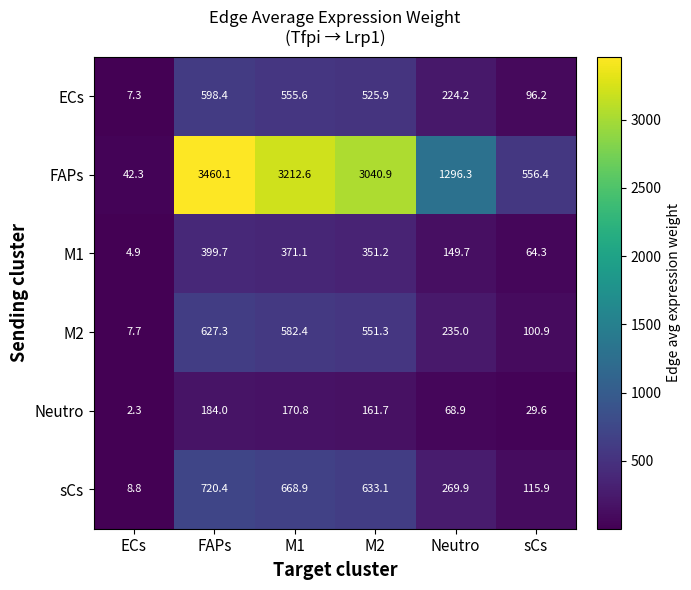

Rank the series by their maximum value, from highest to lowest.

FAPs, sCs, M2, ECs, M1, Neutro